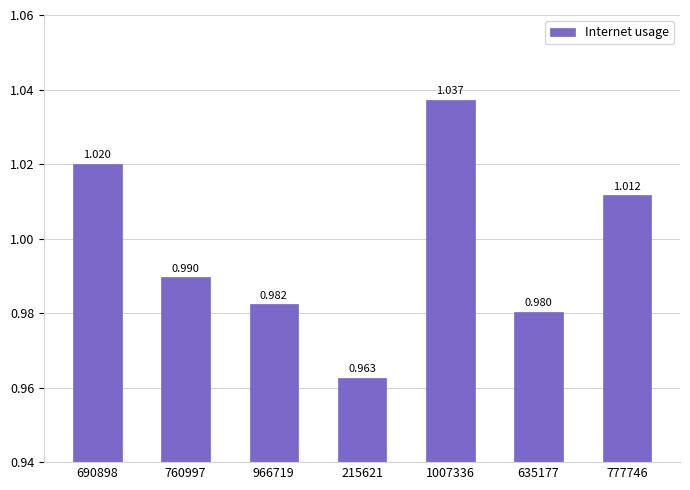

Which has a higher value, 1007336 or 215621?

1007336